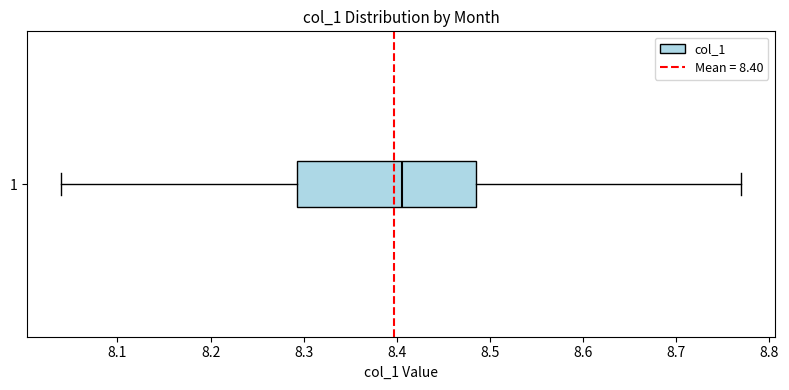

Where does the median line of the box at y = 1 sit on the x-axis? The values are not printed on the chart, so give them approximately, as read against the axis.

8.41